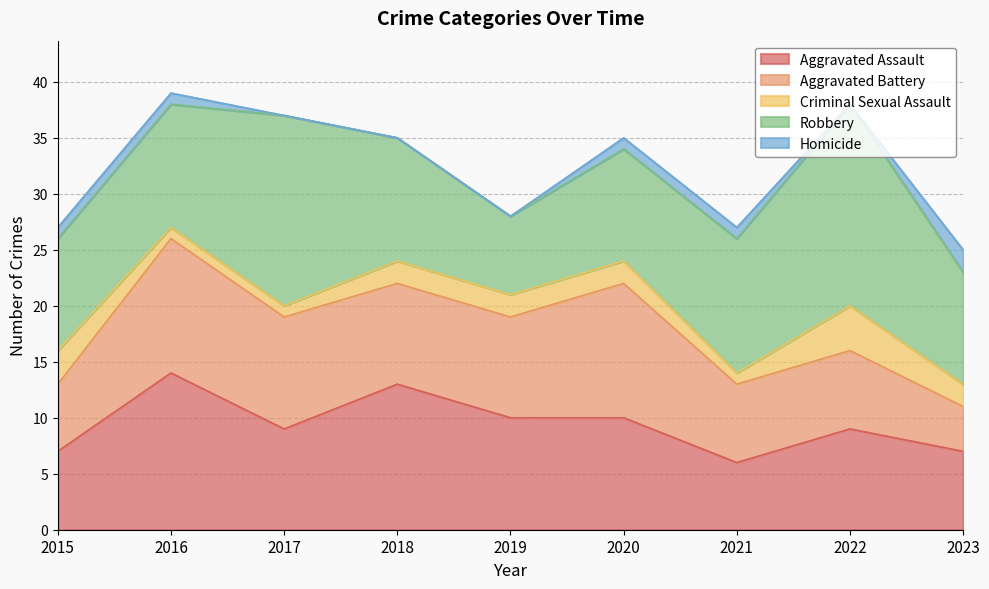

What is the difference between the maximum and minimum values in the Homicide series?

2